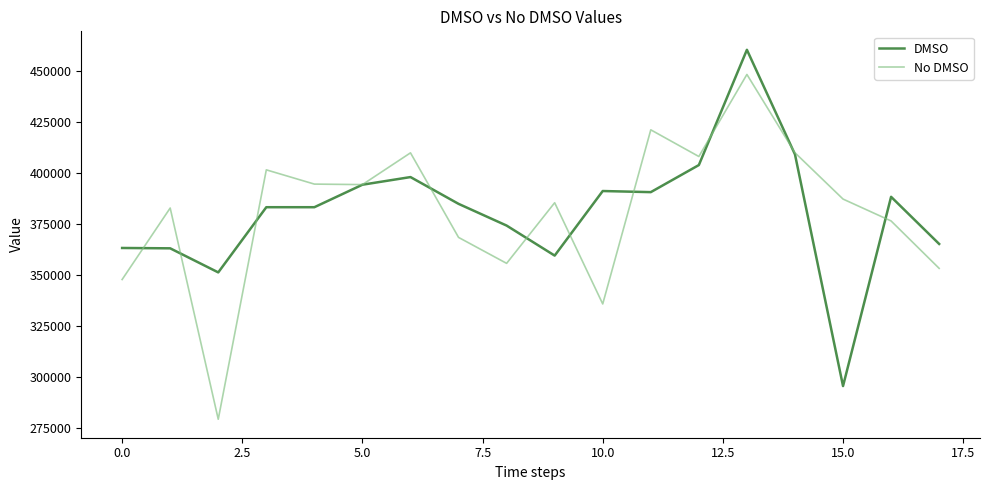

What is the highest value of the DMSO series?

460650